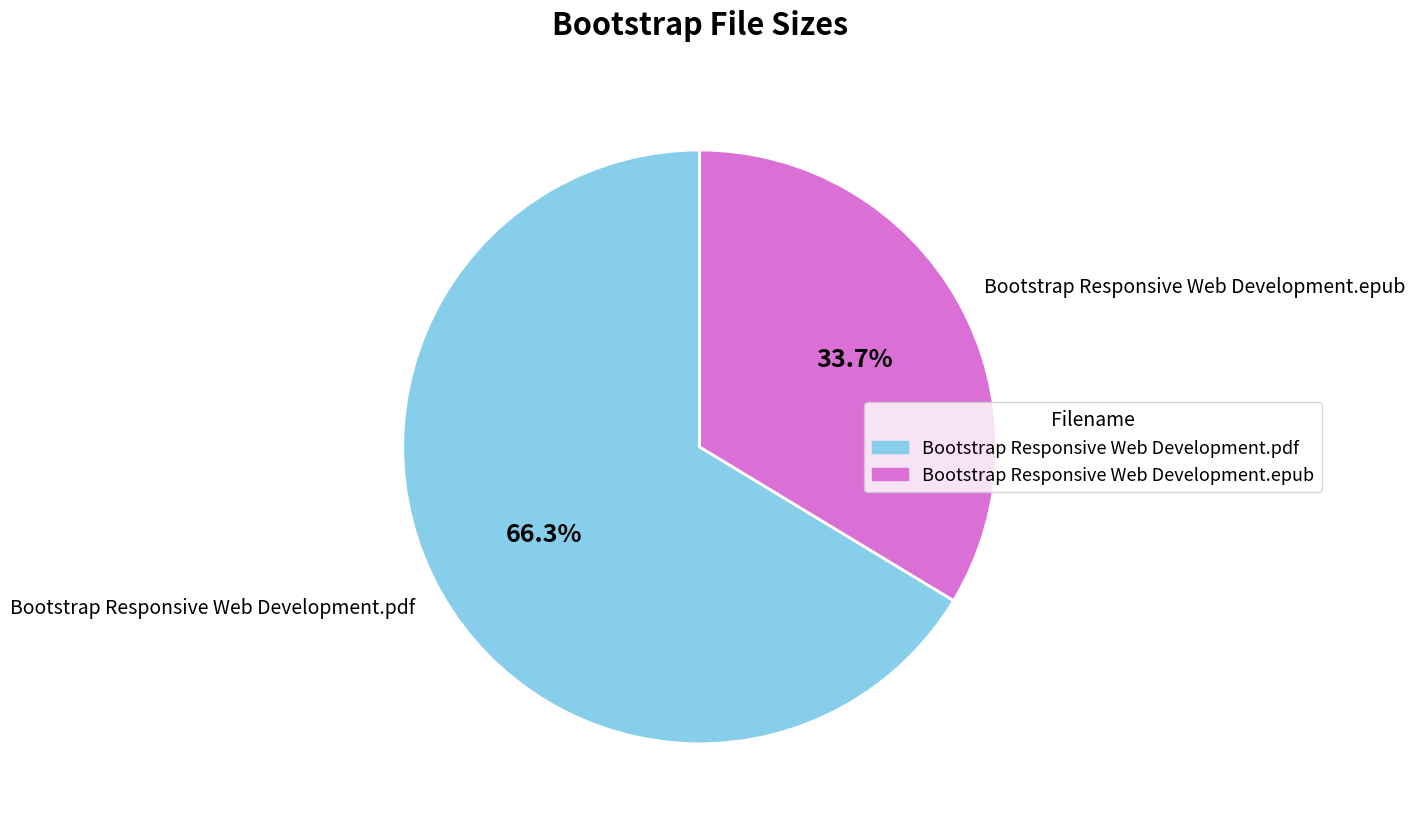

Is it true that Bootstrap Responsive Web Development.pdf is 66% of the pie?

True